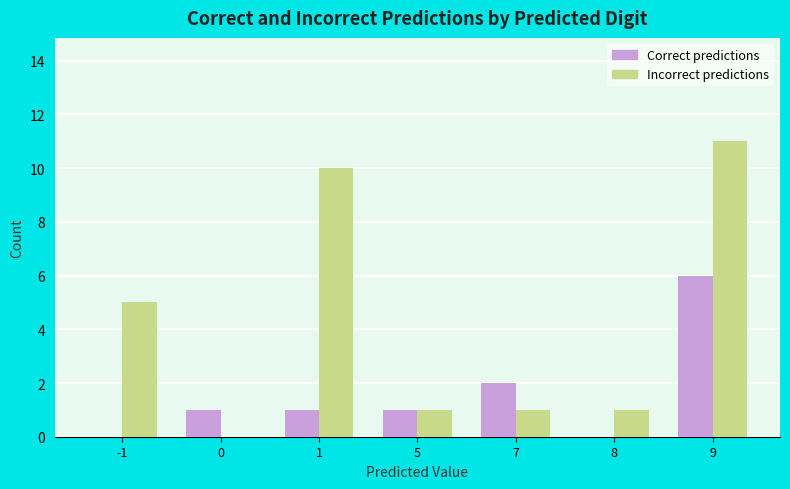

Reading left to right, list all the values displayed in this chart.

Correct predictions: -1=0	0=1	1=1	5=1	7=2	8=0	9=6
Incorrect predictions: -1=5	0=0	1=10	5=1	7=1	8=1	9=11